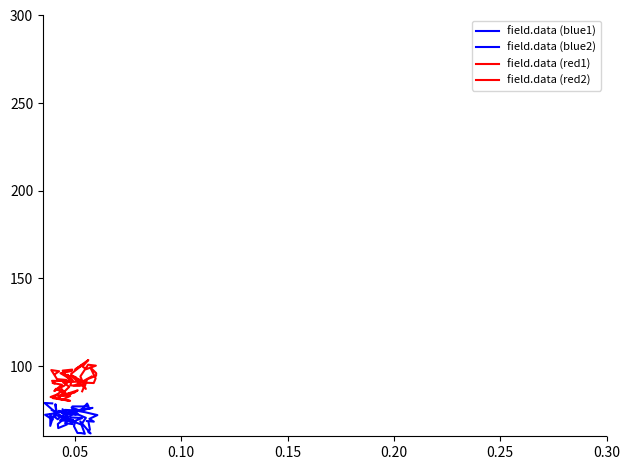

What is the difference between the maximum and minimum values in the field.data (blue2) series?

17.6